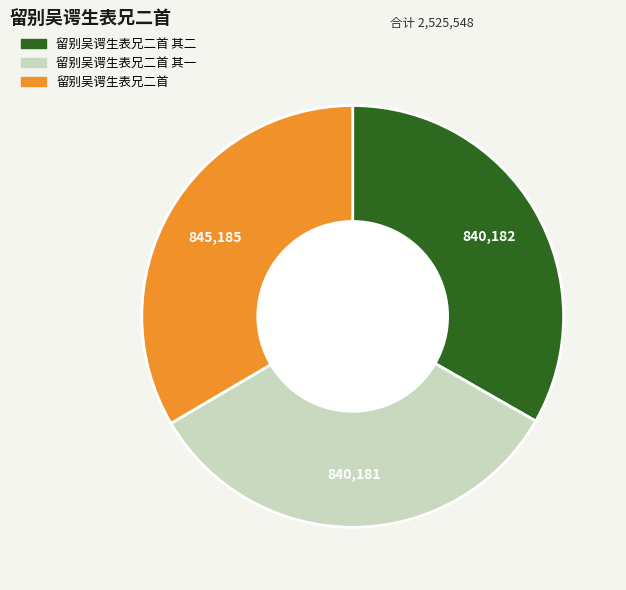

How many slices are in this pie chart?

3